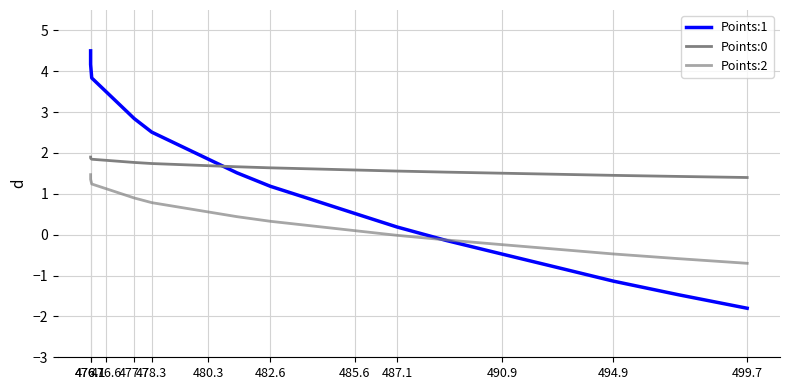

Which series has the widest spread of values?

Points:1